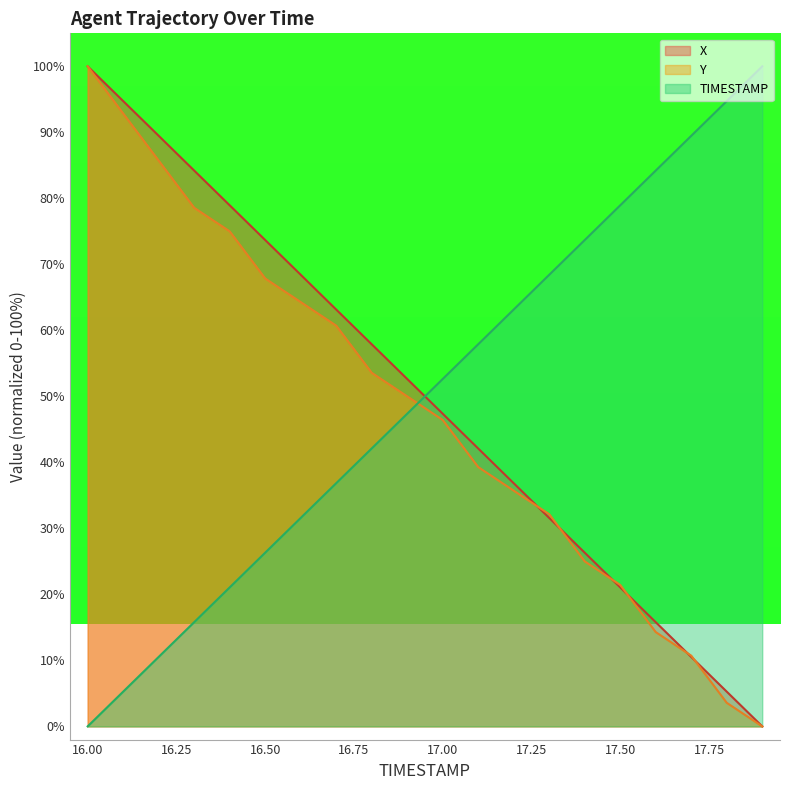

What is the difference between the X values at 16.4 and 16.9?

26.3